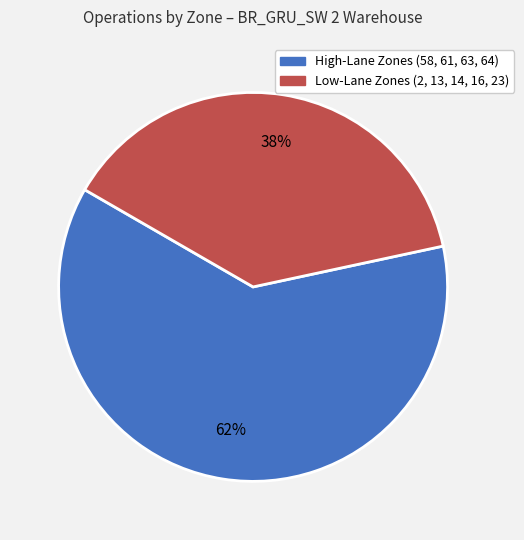

How many segments does this pie chart have?

2